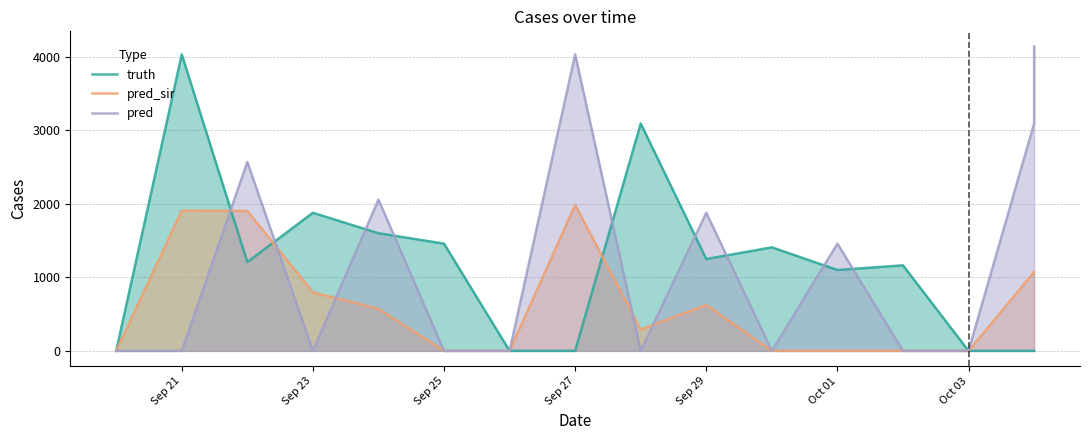

True or false: truth and pred cross at least once.

True